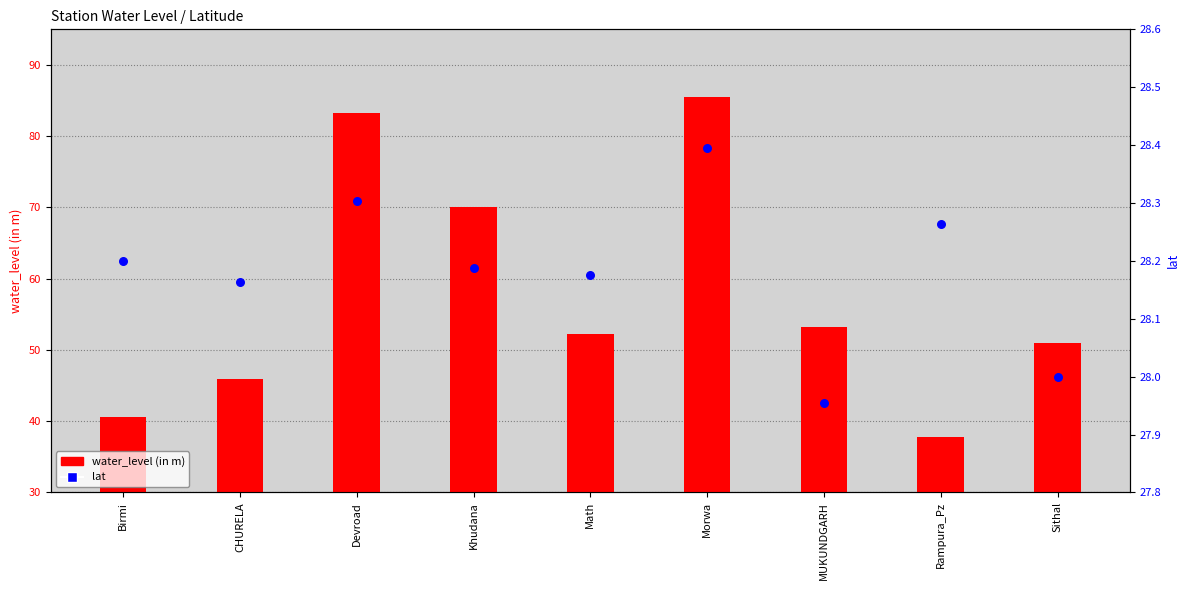

Which series has the largest total across all categories?

water_level (in m)